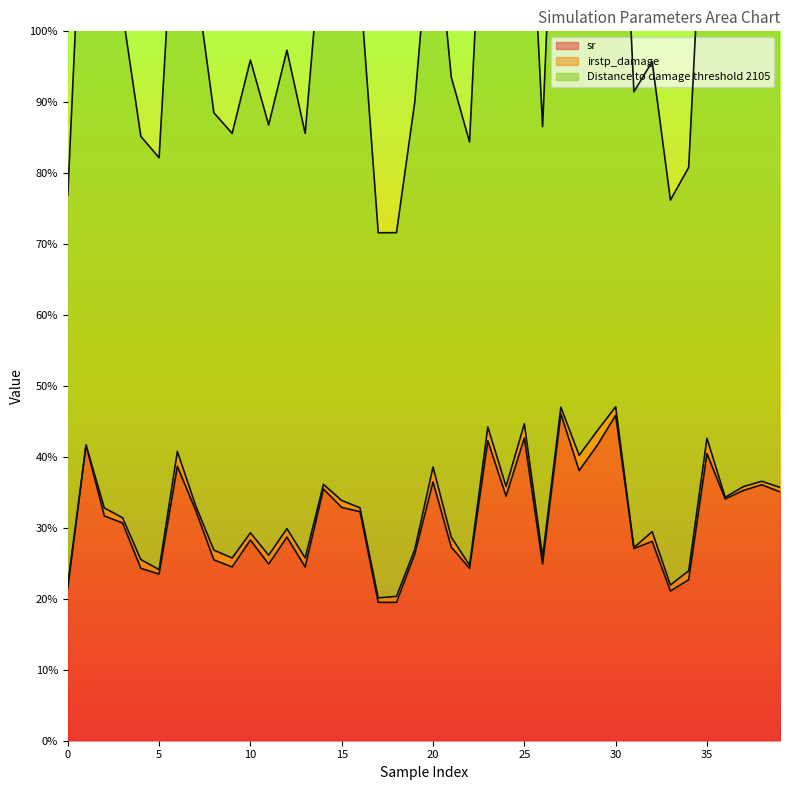

What is the maximum value shown in the chart?

1.5